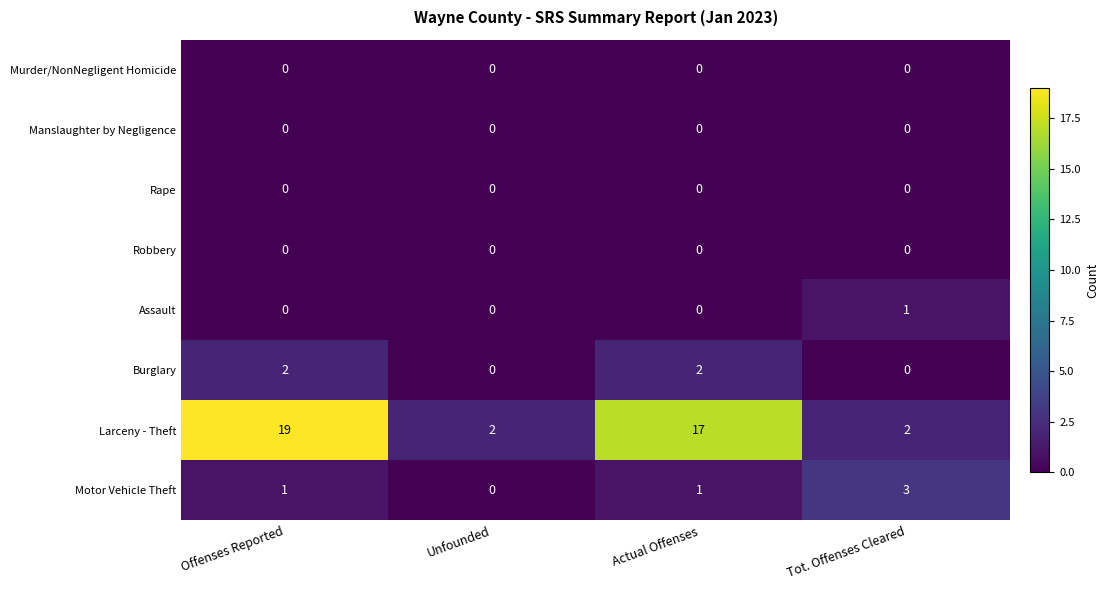

Is the value of Burglary at Actual Offenses greater than the value of Manslaughter by Negligence at Unfounded?

Yes